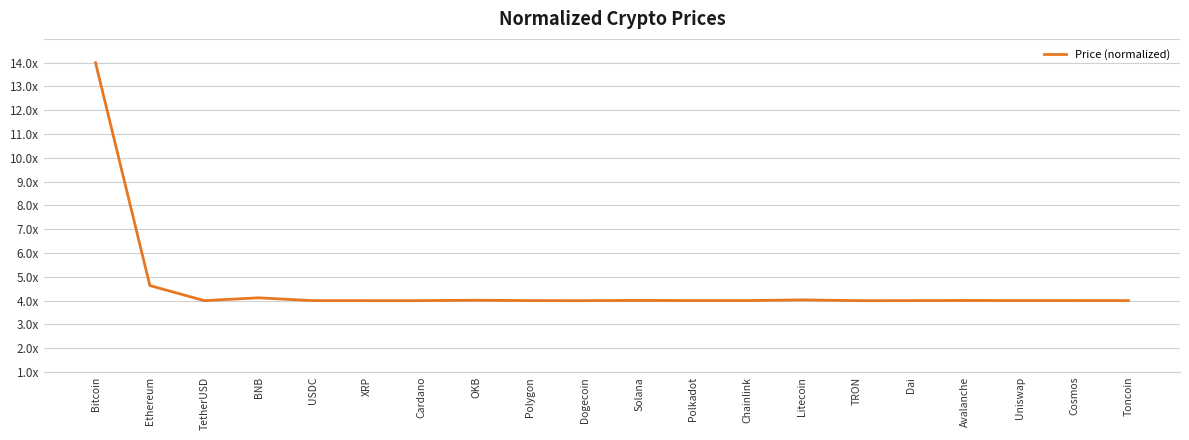

What is the difference between the values at Litecoin and Bitcoin?

10.0